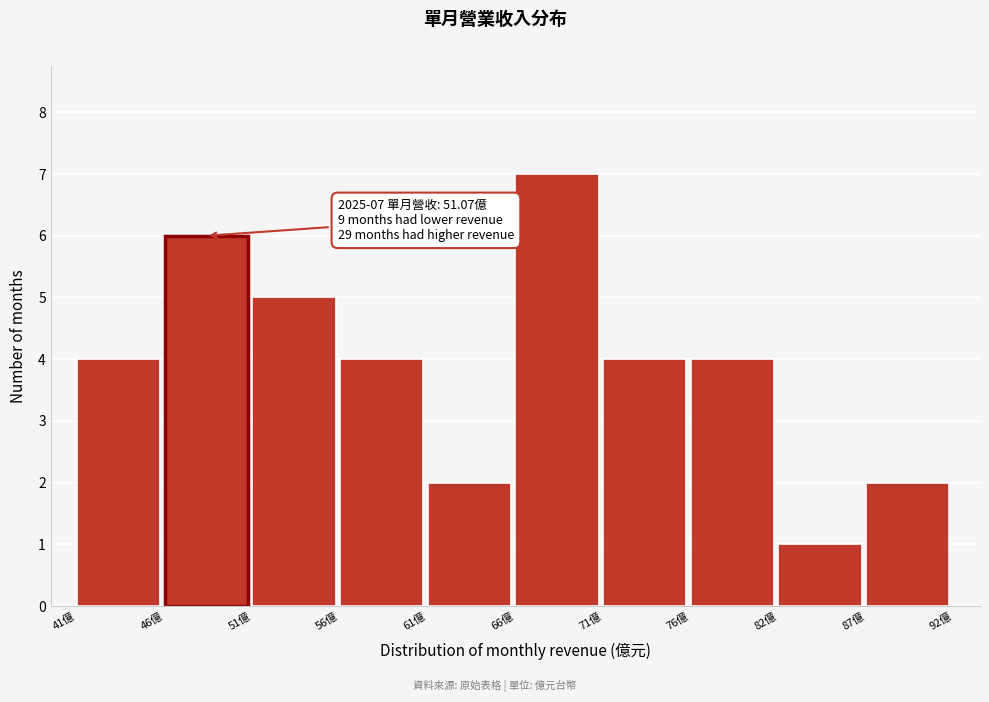

Over which range of the x-axis is the bar tallest?

66 to 71